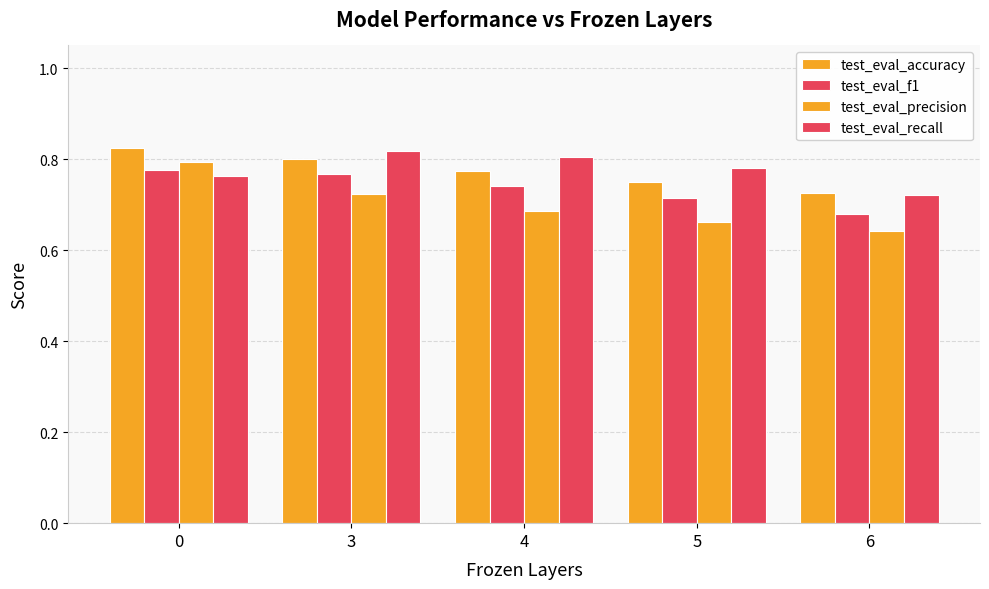

Does the chart contain stacked bars?

No